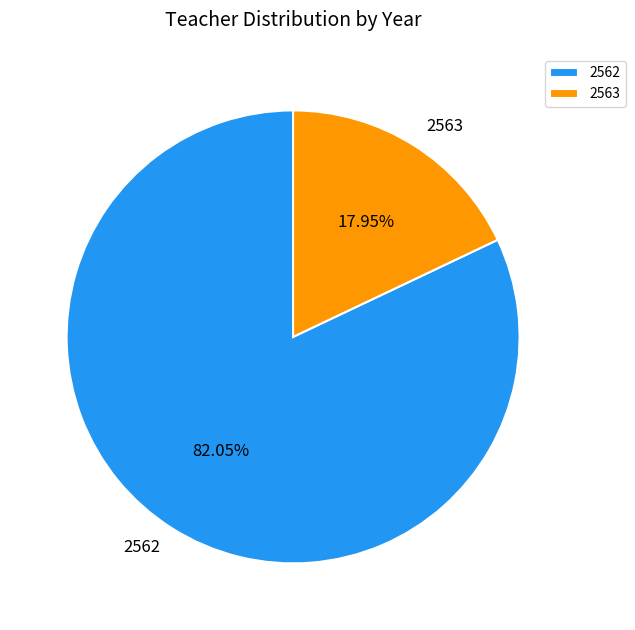

To the nearest percent, what percentage of the pie is 2562?

82%